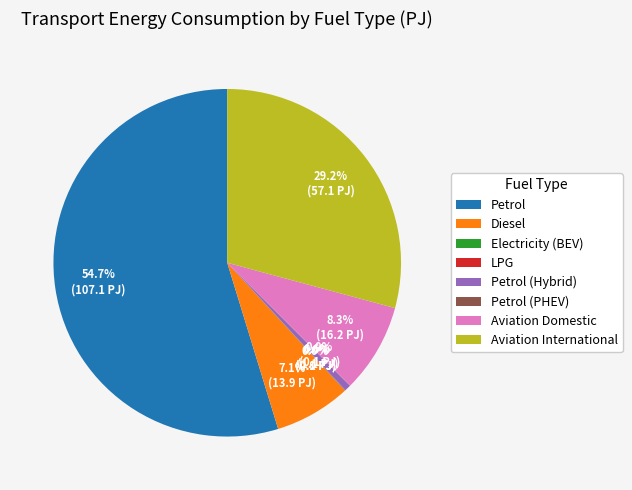

Which category has the biggest portion of the pie?

Petrol